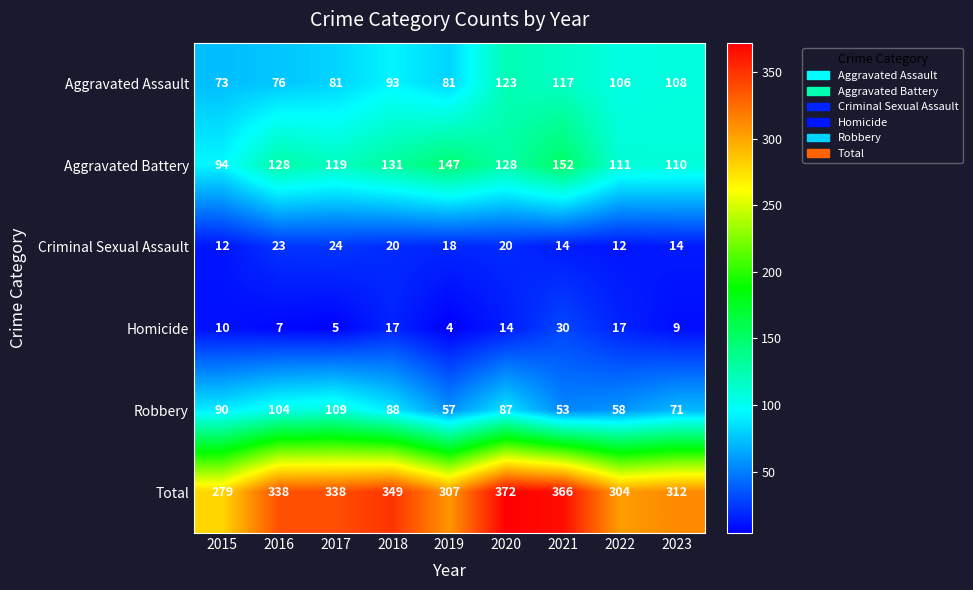

Between 2015 and 2019, which series saw the biggest shift?

Aggravated Battery